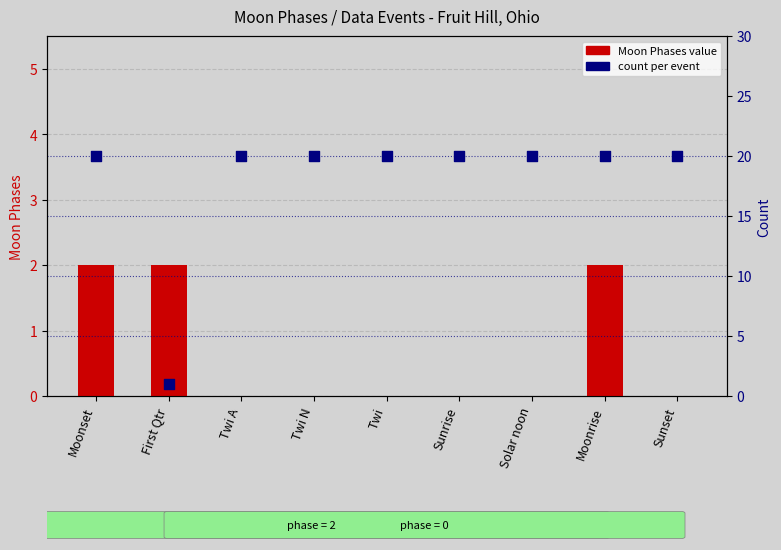

What is the total value across all series at Sunset?

20